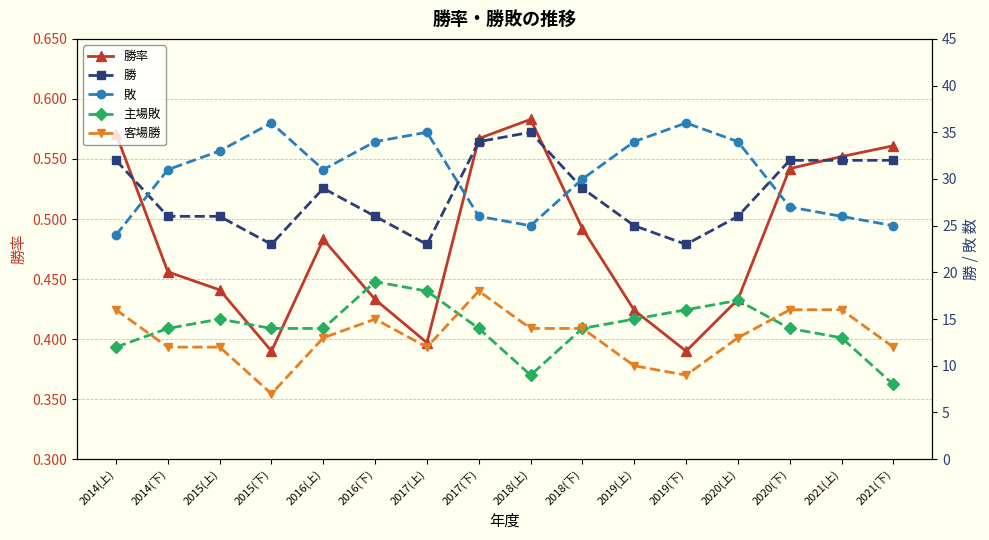

Is this an area chart (filled region under the line)?

No